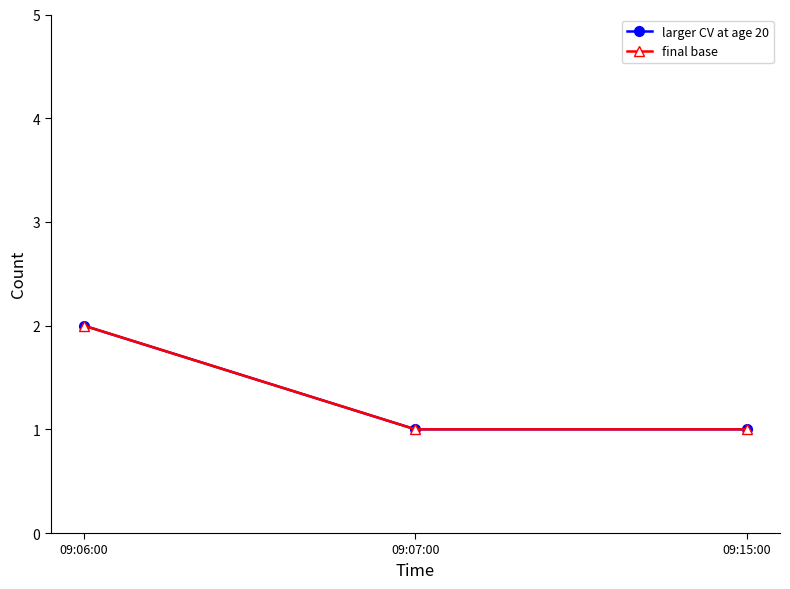

Is it true that larger CV at age 20 equals 2 at 09:15:00?

False